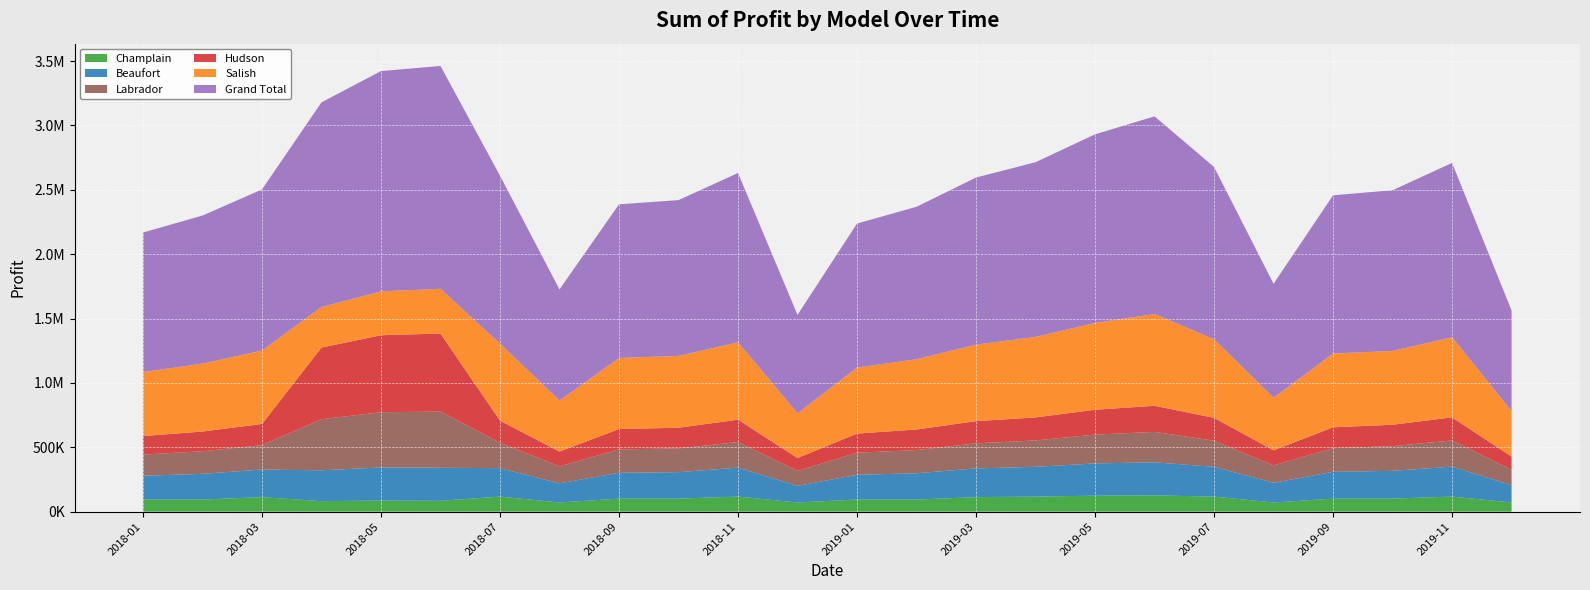

Reading left to right, extract all data points from this chart.

Beaufort: 184500.0	199500.0	214500.0	239656.2	257288.8	257103.0	220500.0	148500.0	201000.0	205500.0	225000.0	129000.0	192000.0	204000.0	223500.0	231000.0	250500.0	256875.0	231000.0	153000.0	208500.0	216000.0	232500.0	133500.0
Hudson: 143500.0	153500.0	164500.0	556763.8	598225.0	606648.0	172000.0	115000.0	158000.0	160500.0	174000.0	100500.0	148500.0	160000.0	172500.0	179000.0	193000.0	203125.0	177500.0	117000.0	162500.0	166000.0	179500.0	103000.0
Grand Total: 1084250.0	1150150.0	1251650.0	1589882.5	1711361.2	1731285.0	1305200.0	863300.0	1193850.0	1210150.0	1315550.0	764500.0	1119200.0	1184250.0	1297850.0	1357350.0	1465750.0	1535437.5	1339000.0	885200.0	1228800.0	1248600.0	1354700.0	781600.0
Labrador: 164800.0	175200.0	189600.0	396845.0	428747.5	435805.5	197600.0	132000.0	181600.0	184800.0	198400.0	116000.0	172000.0	180000.0	194400.0	204800.0	224000.0	236000.0	203200.0	135200.0	183200.0	192000.0	203200.0	120000.0
Salish: 497150.0	527650.0	570350.0	315018.8	340735.0	347317.5	597800.0	396500.0	552050.0	558150.0	600850.0	347700.0	512400.0	545950.0	594750.0	625250.0	674050.0	712937.5	610000.0	408700.0	573400.0	573400.0	622200.0	353800.0
Champlain: 94300.0	94300.0	112700.0	81598.8	86365.0	84411.0	117300.0	71300.0	101200.0	101200.0	117300.0	71300.0	94300.0	94300.0	112700.0	117300.0	124200.0	126500.0	117300.0	71300.0	101200.0	101200.0	117300.0	71300.0